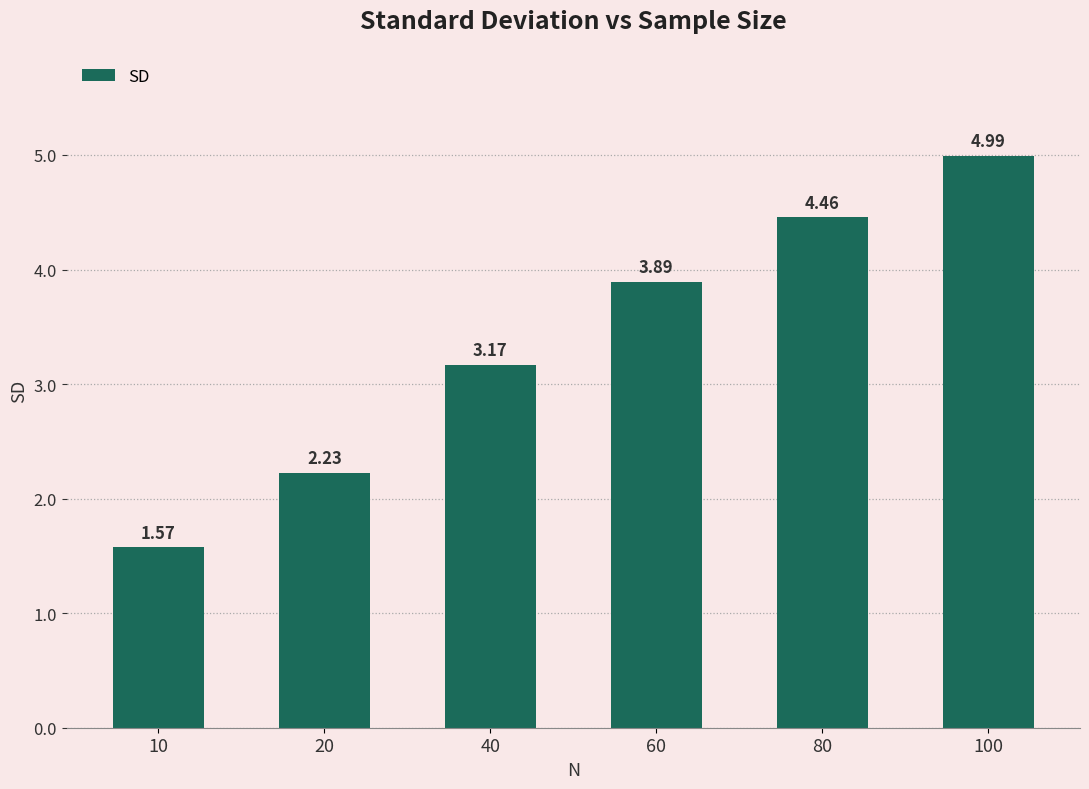

At which label is the value closest to 3?

40